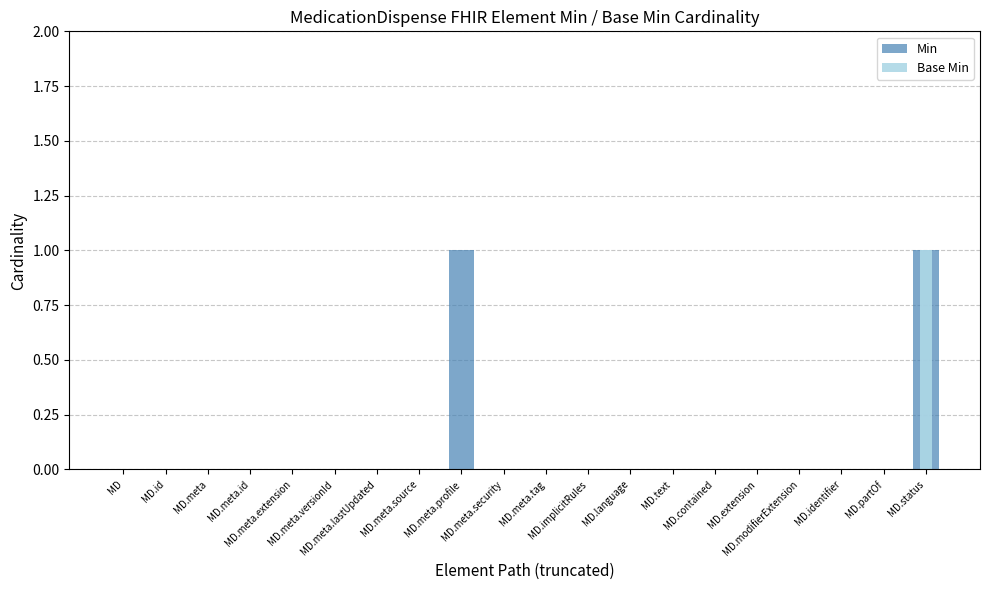

At which category does the chart reach its peak across all series?

MD.meta.profile